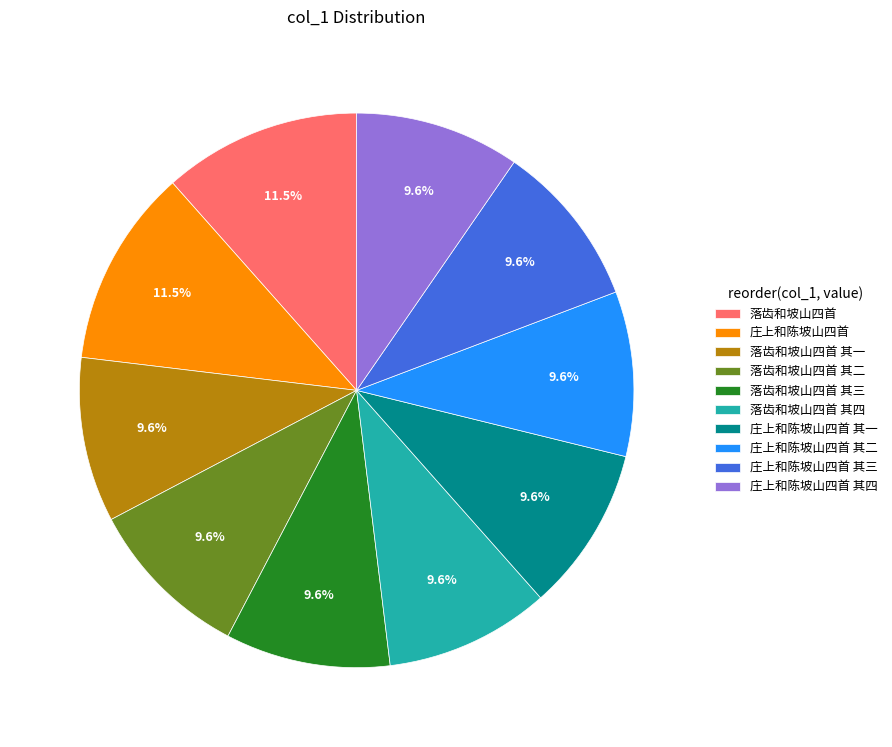

Is there a majority slice in this chart?

No